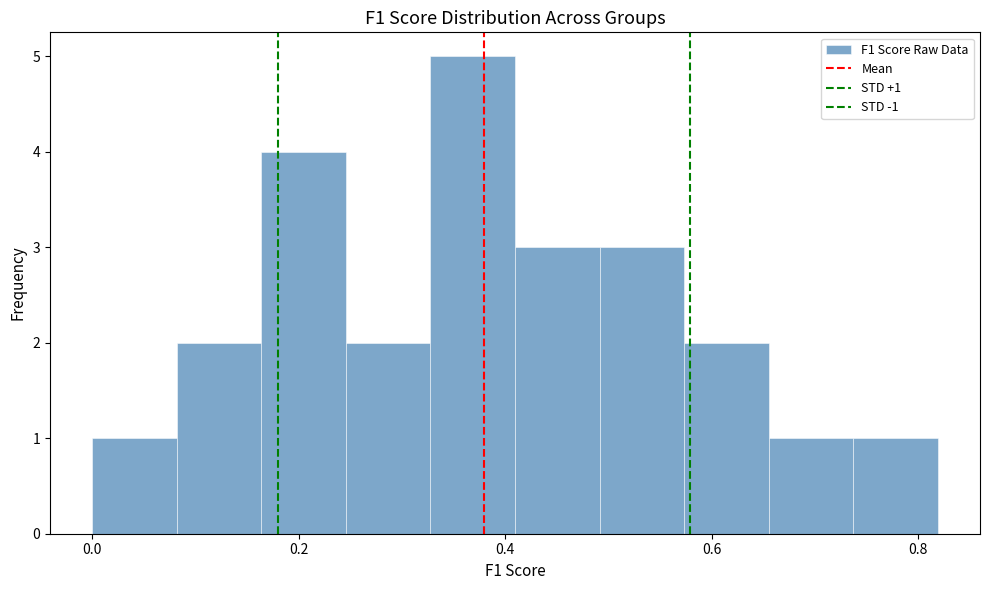

Which range on the x-axis has the tallest bar?

0.32 to 0.40